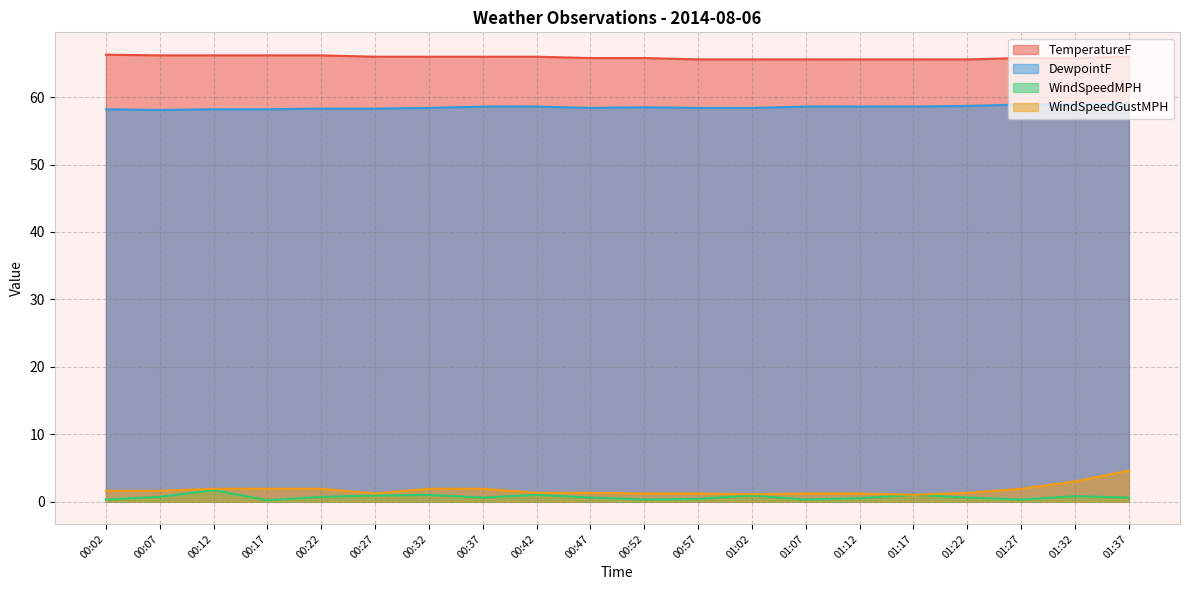

What is the difference between the DewpointF values at 01:32 and 00:27?

0.6